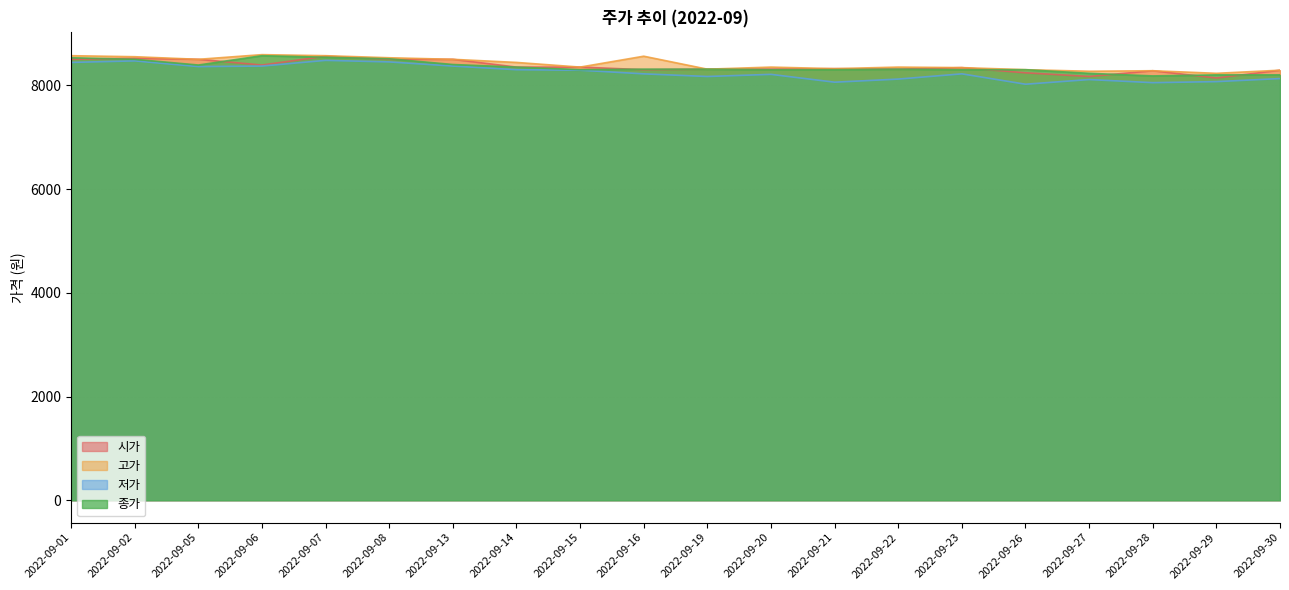

True or false: 종가 and 고가 intersect in this chart.

False